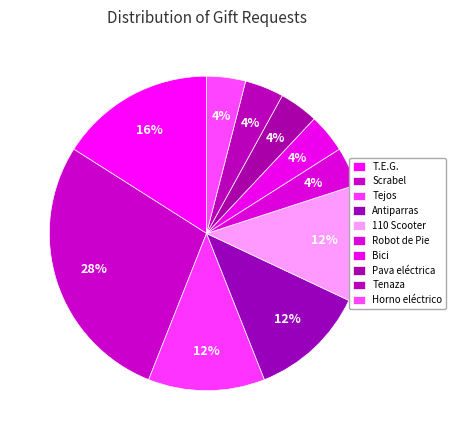

The T.E.G. slice represents 22% of the pie. True or false?

False